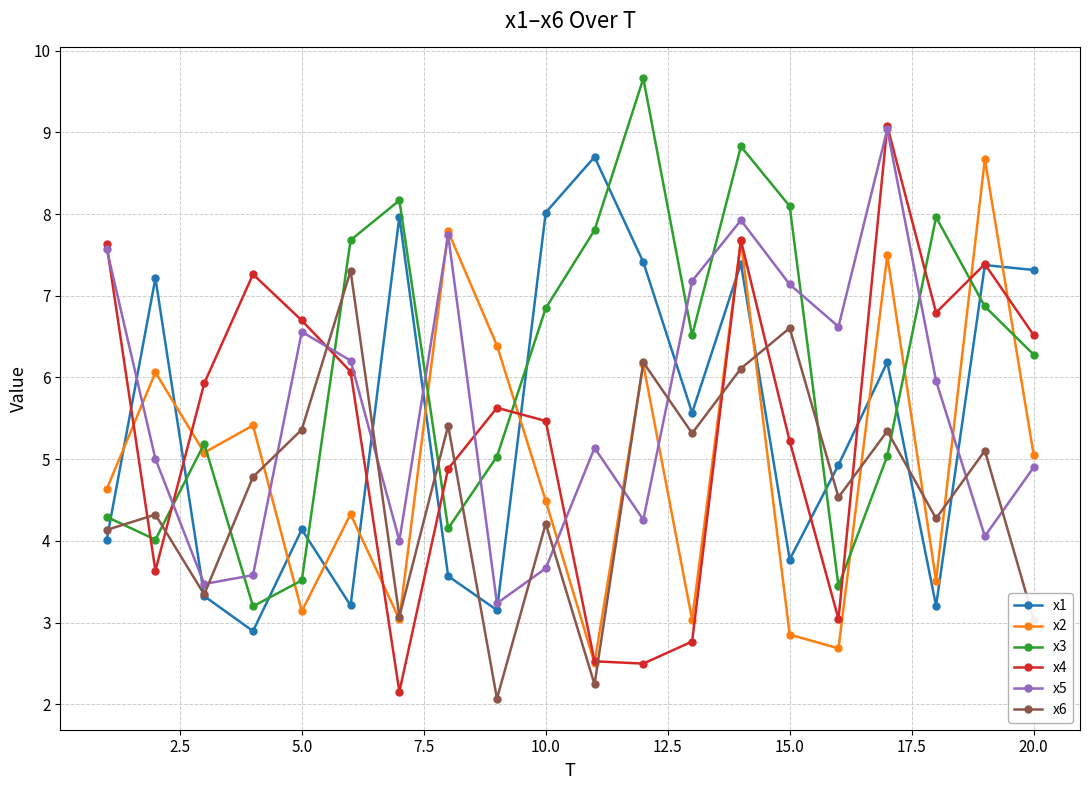

True or false: x5 has more than 2 points higher than both neighbors.

True